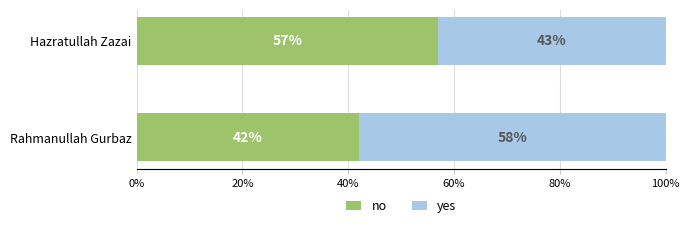

What is the difference between the no values at Rahmanullah Gurbaz and Hazratullah Zazai?

15